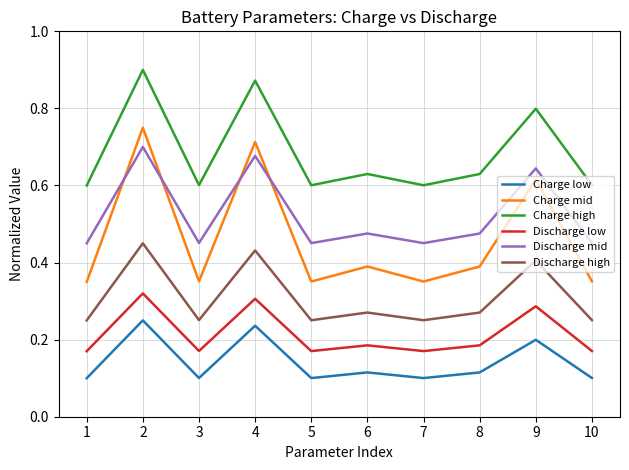

What is the total value across all series at 5?

1.9